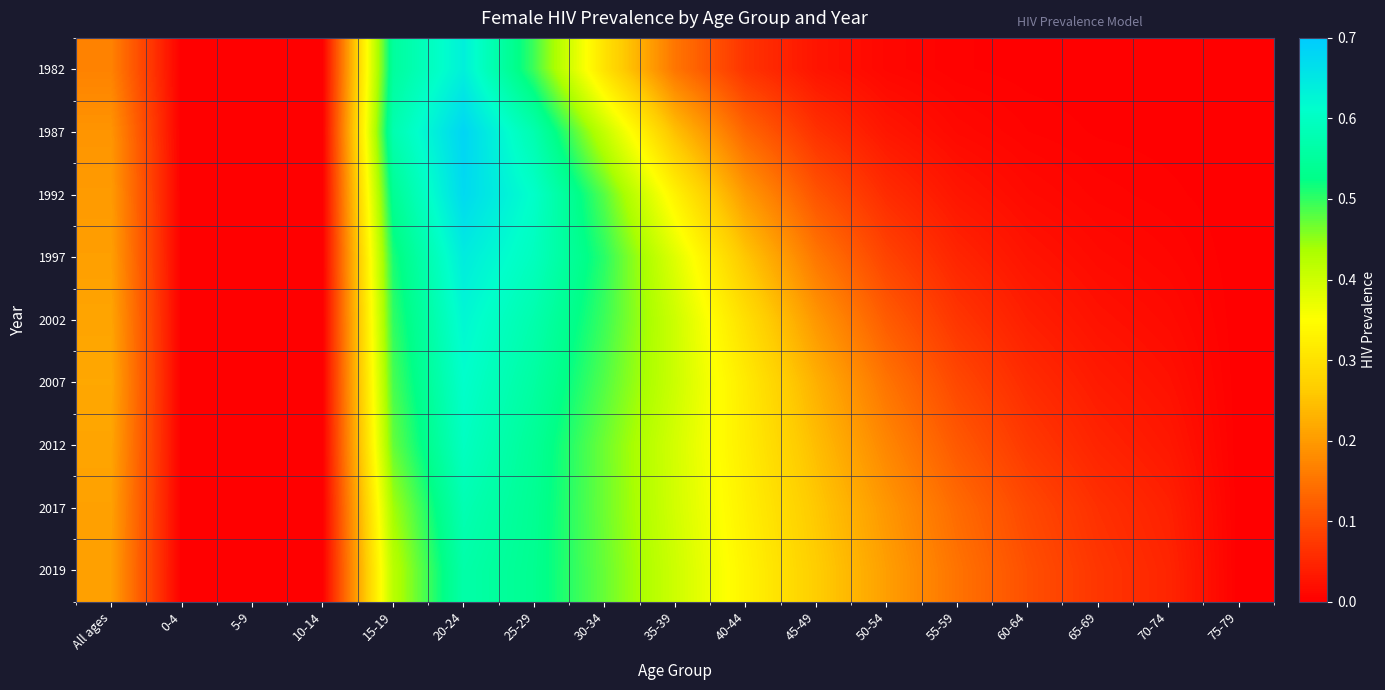

How many categories are shown in the chart?

17